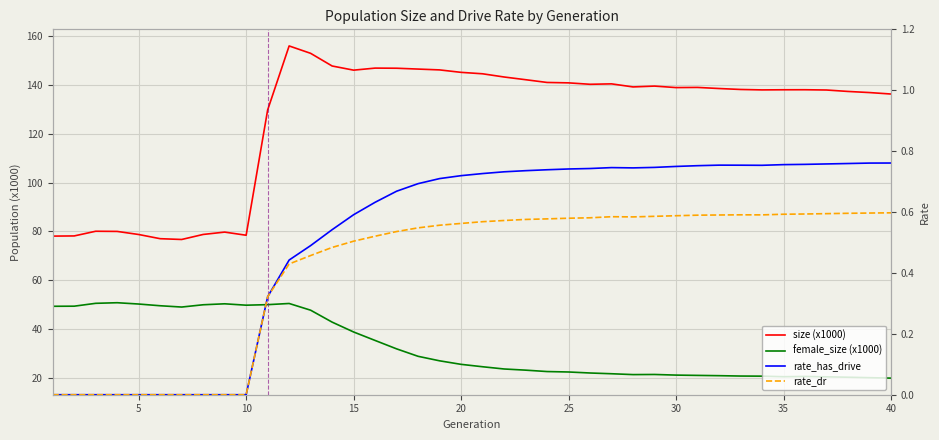

True or false: size (x1000) has a value of 78.0 at 17.

False